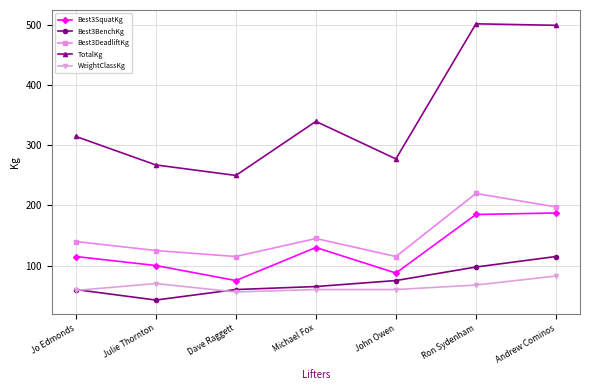

True or false: Best3SquatKg and TotalKg intersect in this chart.

False